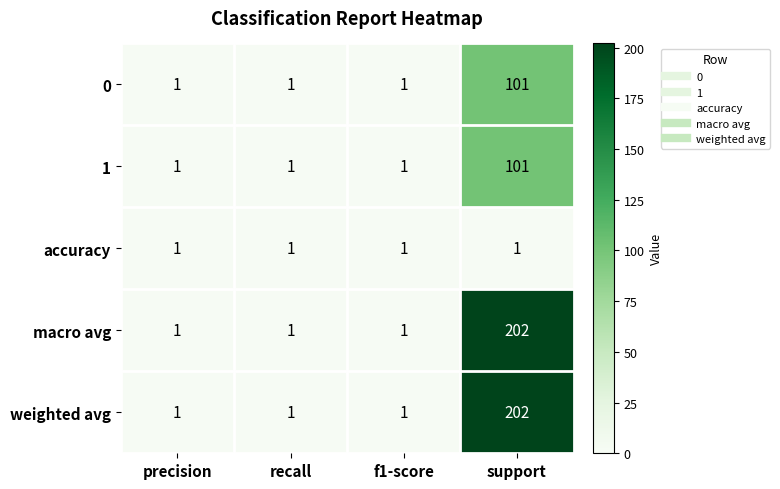

What is the total value across all series at f1-score?

5